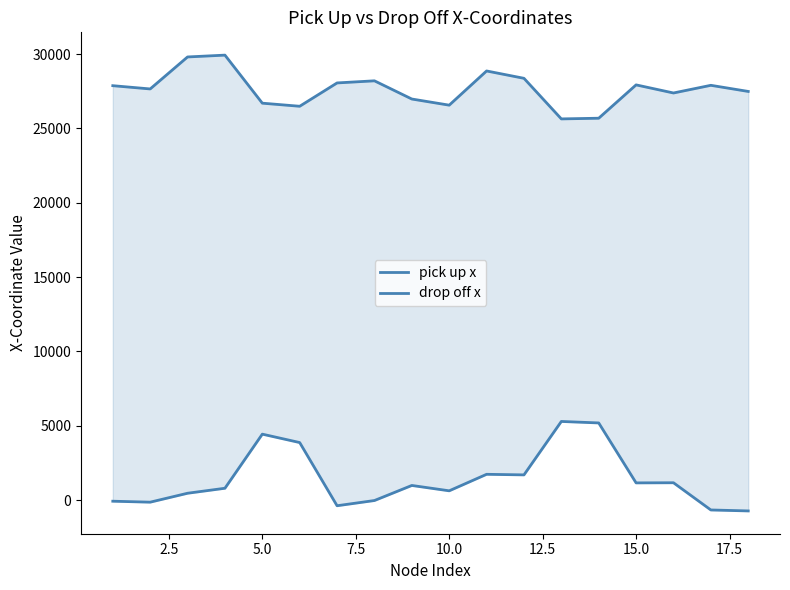

In drop off x, how many points are higher than both neighbors (excluding endpoints)?

5